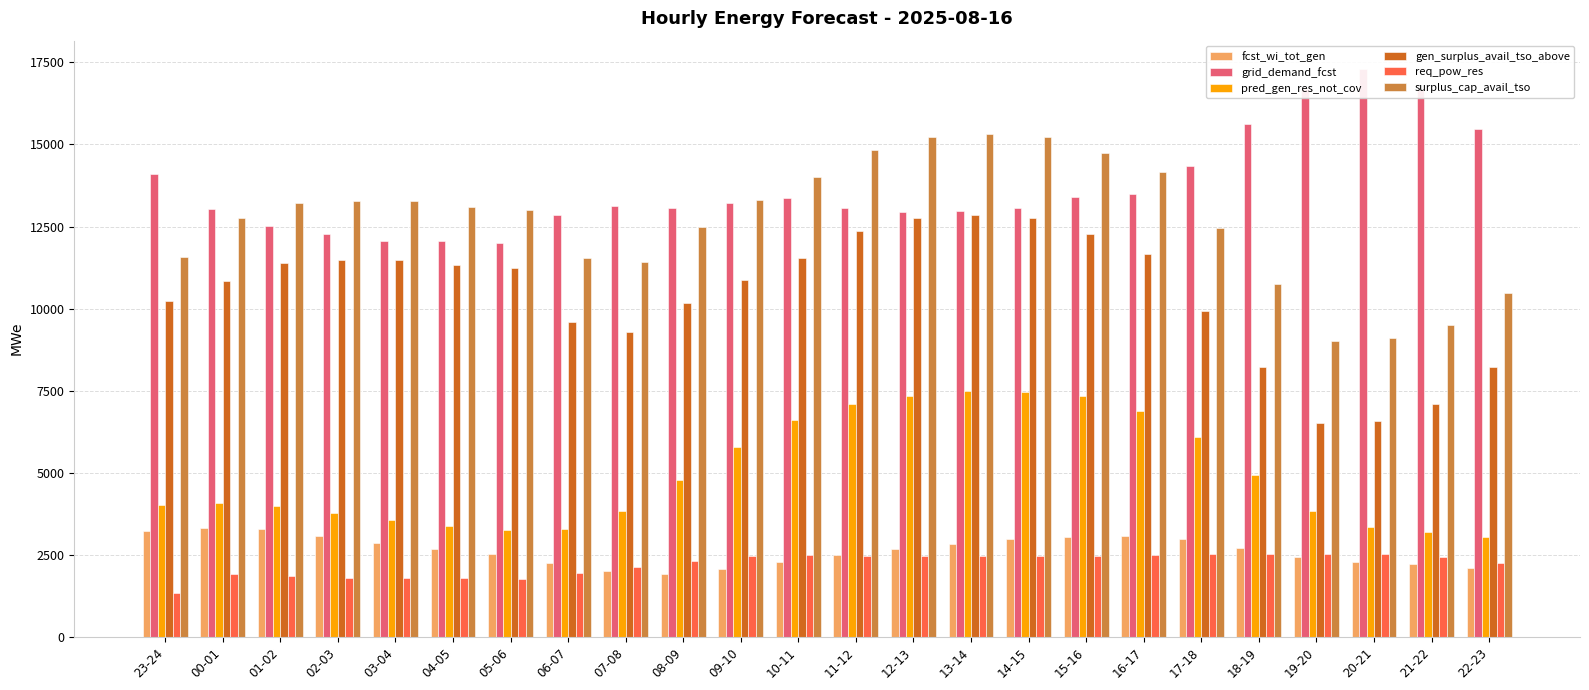

Are the bars grouped side by side (vs. stacked)?

Yes